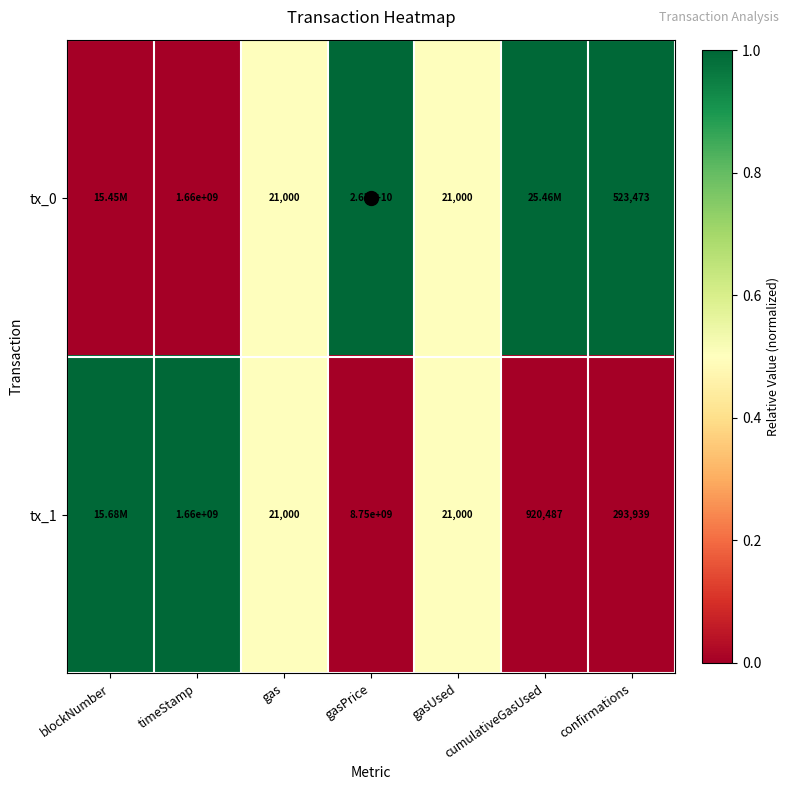

Between gasPrice and gasUsed, which series saw the biggest shift?

tx_0